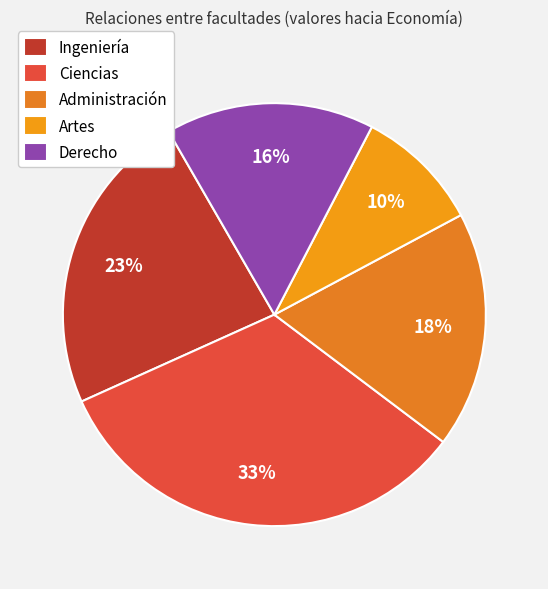

To the nearest percent, what is the combined percentage of Artes and Derecho?

26%